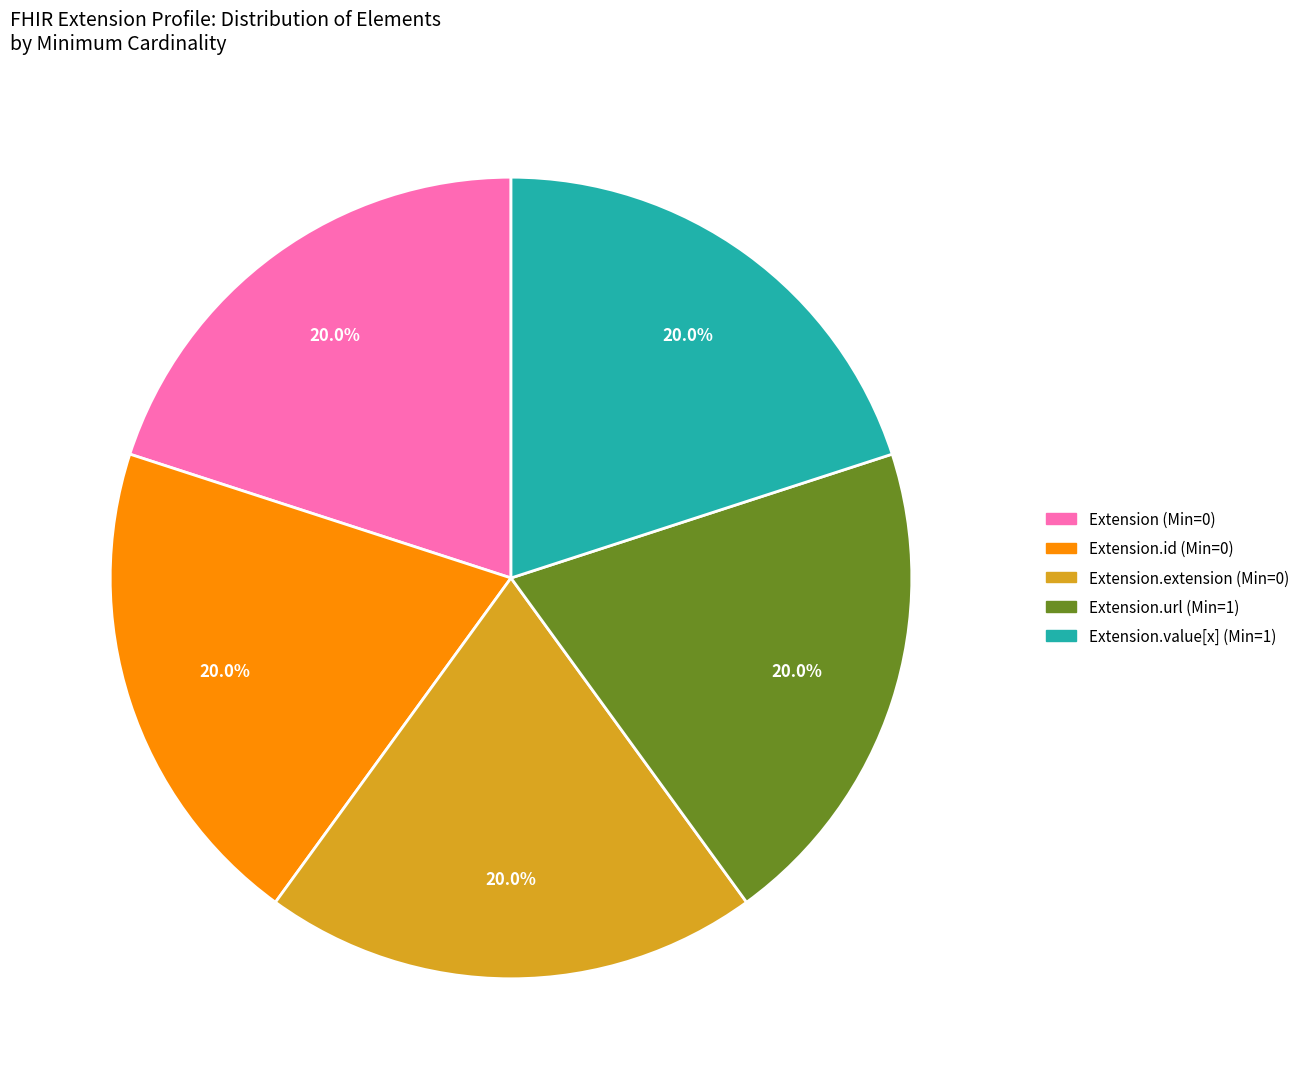

Is there a majority slice in this chart?

No